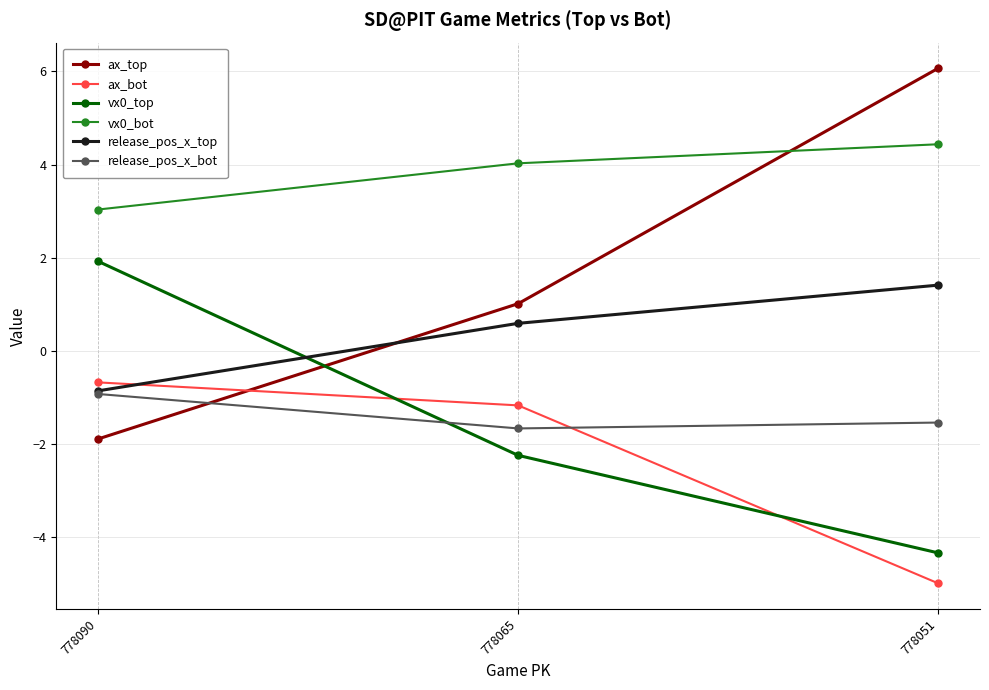

Is this an area chart (filled region under the line)?

No